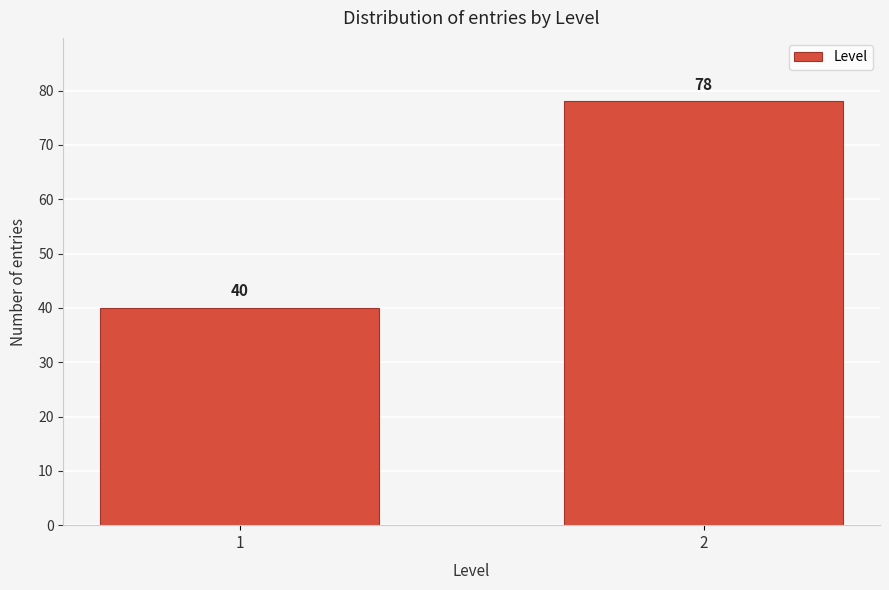

Reading left to right, what are all the values shown in this chart?

1=40	2=78